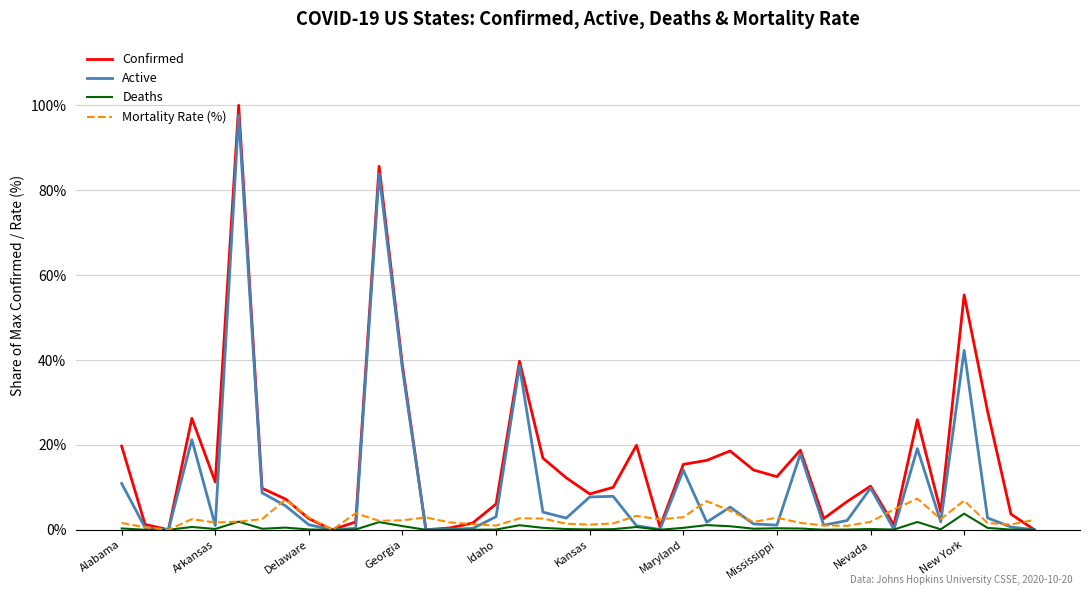

What is the highest value of the Active series?

97.6